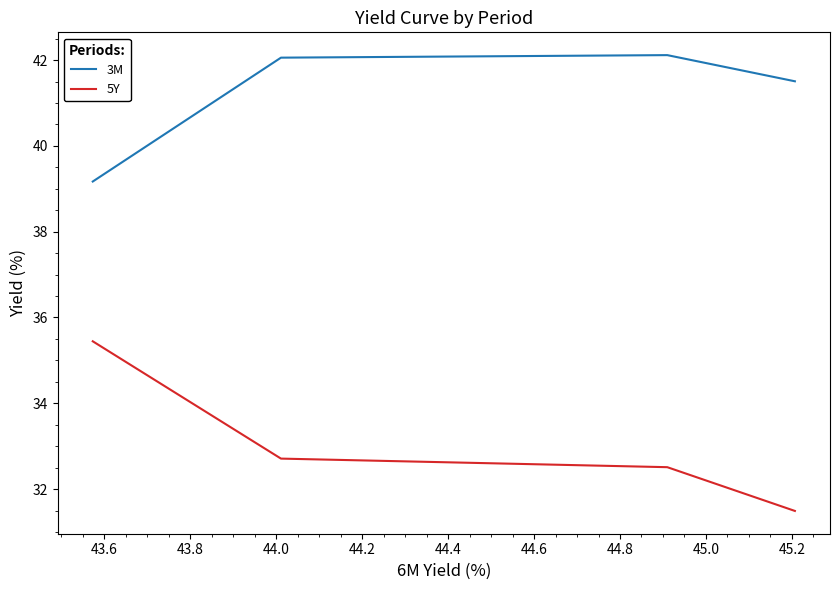

What are all the series names shown in the legend?

3M, 5Y